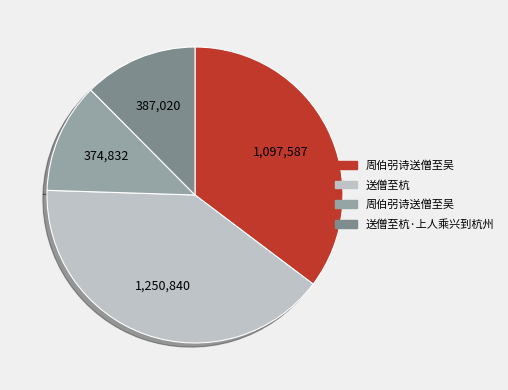

Is there any slice that represents more than half of the pie?

No